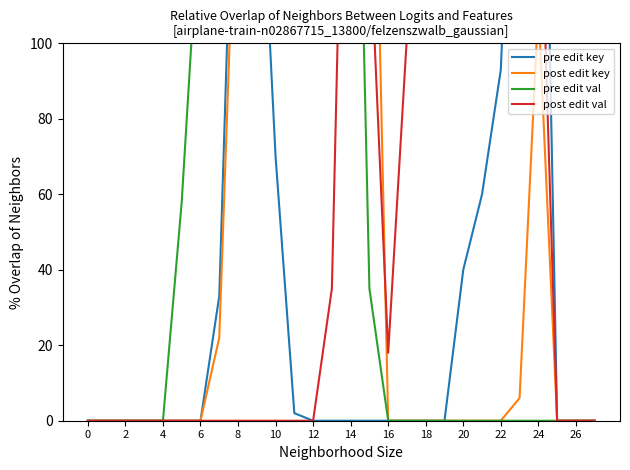

Which has a higher value, 27 or 26?

27